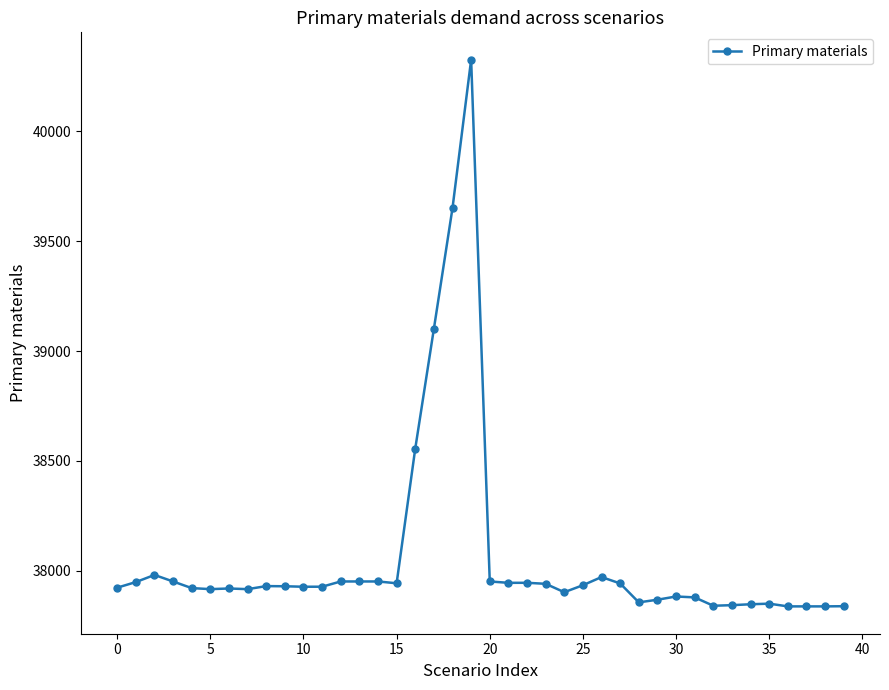

What is the maximum value shown in the chart?

40326.2